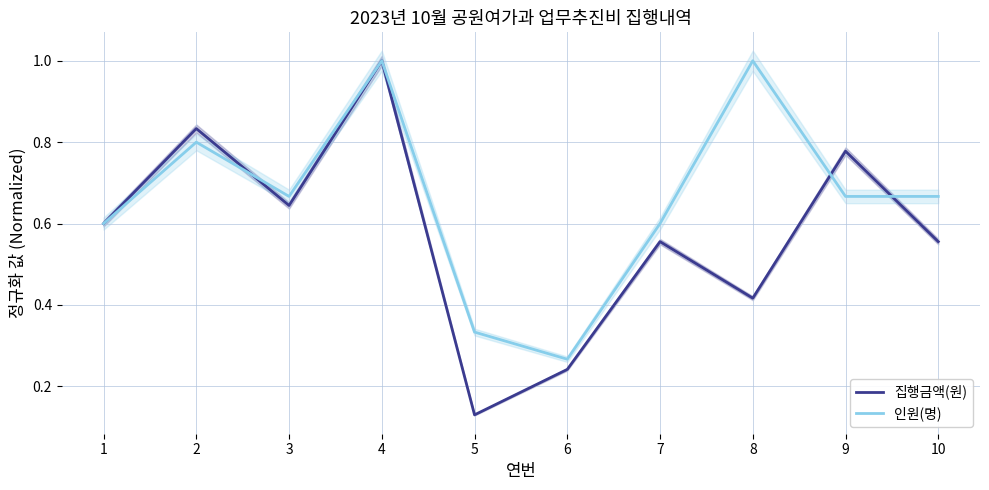

At how many categories does at least one series exceed 0?

10